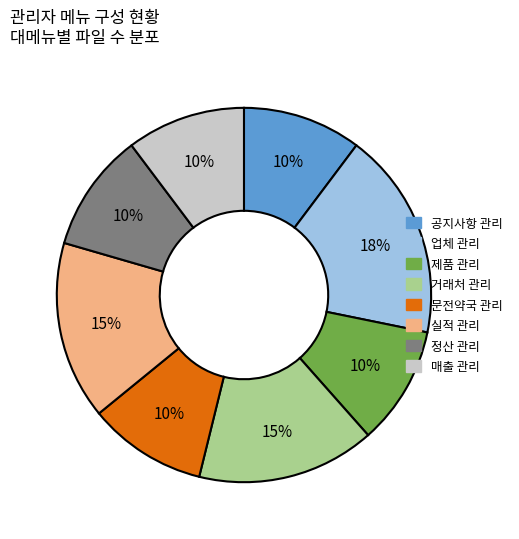

How many slices are in this pie chart?

8